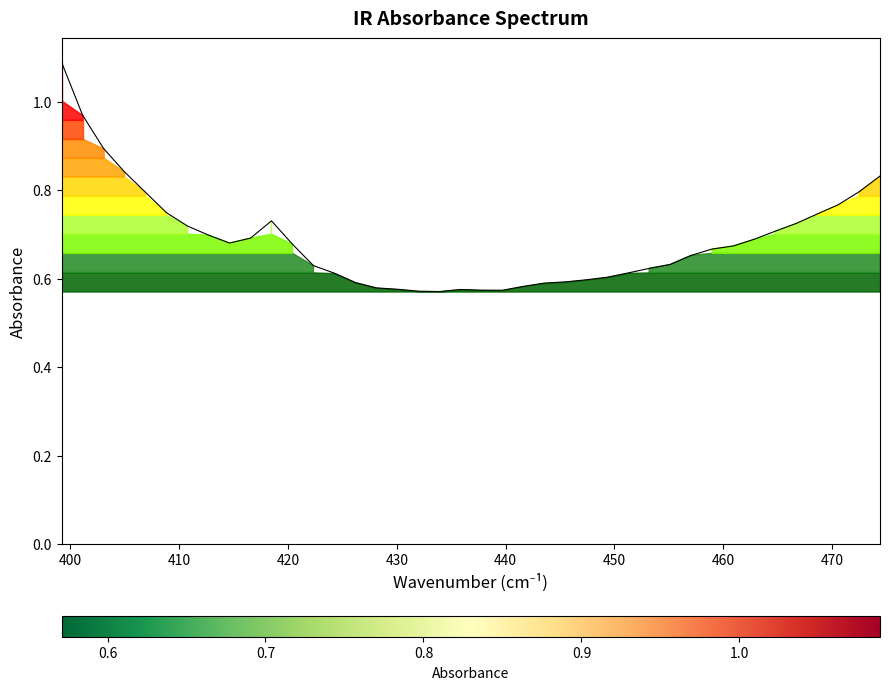

What is the difference between the maximum and minimum values?

0.5